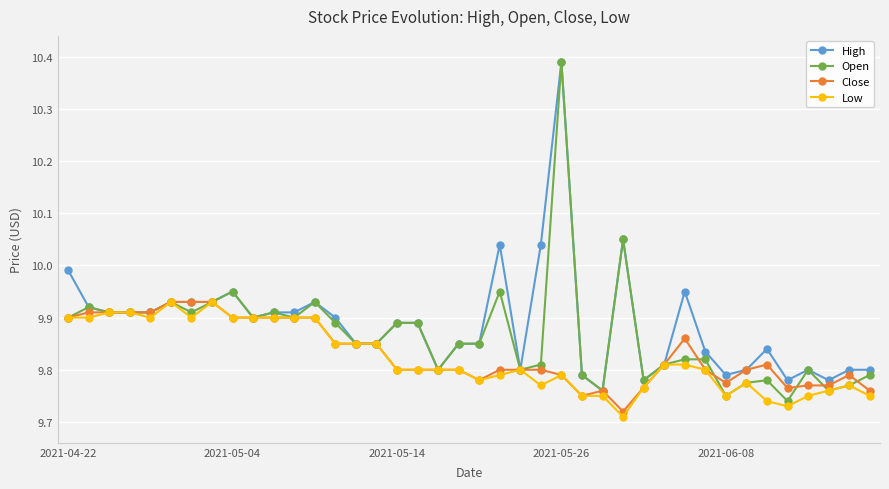

True or false: Close has more than 2 points higher than both neighbors.

True